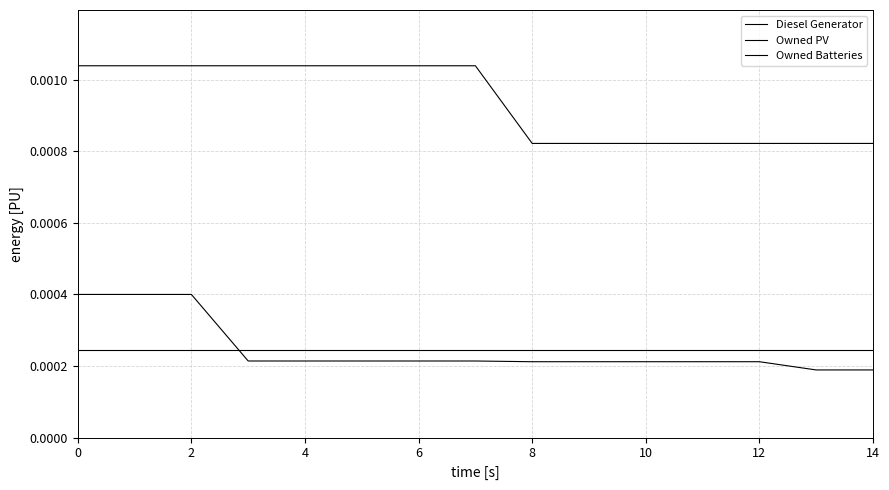

How many distinct data groups are displayed?

3